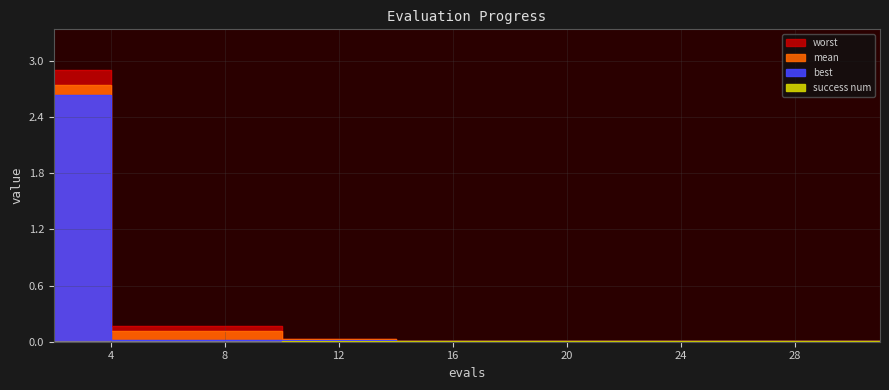

True or false: mean and success num cross at least once.

False